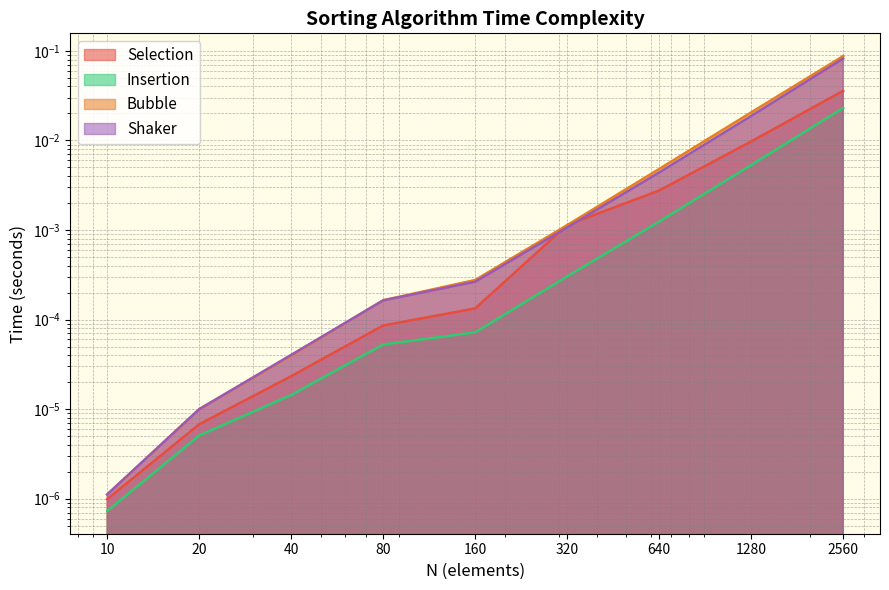

Is the value of Insertion at 640 greater than the value of Bubble at 2560?

No